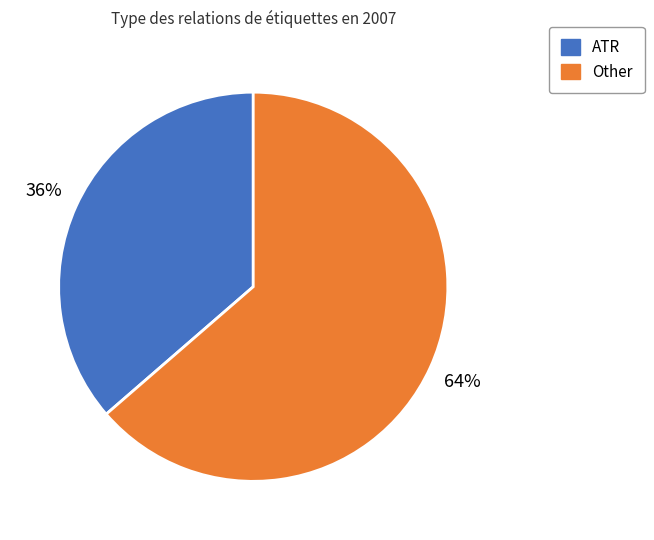

Does any single category account for the majority?

Yes